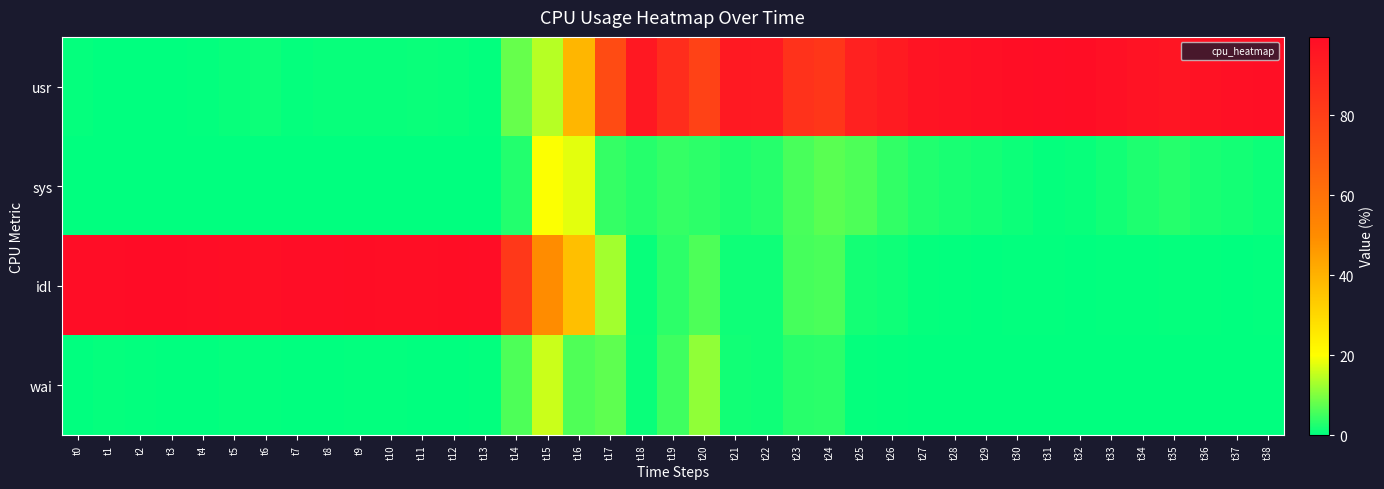

Reading left to right, what are all the values shown in this chart?

usr: t0=0.4	t1=0.1	t2=0.1	t3=0.1	t4=0.3	t5=0.6	t6=1.0	t7=0.4	t8=0.6	t9=0.6	t10=0.7	t11=0.9	t12=0.6	t13=0.2	t14=8.1	t15=14.3	t16=38.8	t17=75.2	t18=95.2	t19=87.0	t20=78.7	t21=94.8	t22=94.1	t23=85.0	t24=83.2	t25=91.5	t26=93.9	t27=96.4	t28=97.5	t29=98.1	t30=98.7	t31=99.3	t32=99.2	t33=98.3	t34=97.0	t35=96.2	t36=97.5	t37=98.1	t38=98.5
sys: t0=0.1	t1=0.1	t2=0.1	t3=0.1	t4=0.1	t5=0.1	t6=0.1	t7=0.1	t8=0.0	t9=0.1	t10=0.0	t11=0.1	t12=0.1	t13=0.0	t14=2.9	t15=19.8	t16=17.9	t17=4.2	t18=3.1	t19=4.3	t20=3.5	t21=2.3	t22=3.1	t23=5.8	t24=7.1	t25=6.1	t26=4.1	t27=2.7	t28=2.0	t29=1.6	t30=1.0	t31=0.5	t32=0.7	t33=1.4	t34=2.4	t35=3.1	t36=2.1	t37=1.6	t38=1.1
idl: t0=99.3	t1=99.4	t2=99.6	t3=99.7	t4=99.4	t5=98.8	t6=98.5	t7=99.4	t8=99.3	t9=99.1	t10=99.0	t11=98.8	t12=99.2	t13=99.3	t14=82.5	t15=49.7	t16=36.5	t17=12.8	t18=0.8	t19=3.6	t20=6.2	t21=1.3	t22=1.3	t23=5.6	t24=6.0	t25=1.6	t26=1.3	t27=0.5	t28=0.4	t29=0.2	t30=0.3	t31=0.2	t32=0.1	t33=0.2	t34=0.4	t35=0.4	t36=0.2	t37=0.1	t38=0.2
wai: t0=0.1	t1=0.4	t2=0.3	t3=0.1	t4=0.2	t5=0.4	t6=0.4	t7=0.1	t8=0.1	t9=0.2	t10=0.3	t11=0.2	t12=0.1	t13=0.4	t14=6.2	t15=15.9	t16=6.3	t17=7.5	t18=0.8	t19=4.9	t20=11.3	t21=1.4	t22=1.2	t23=3.2	t24=3.4	t25=0.4	t26=0.2	t27=0.2	t28=0.0	t29=0.0	t30=0.0	t31=0.0	t32=0.0	t33=0.0	t34=0.0	t35=0.0	t36=0.0	t37=0.0	t38=0.0